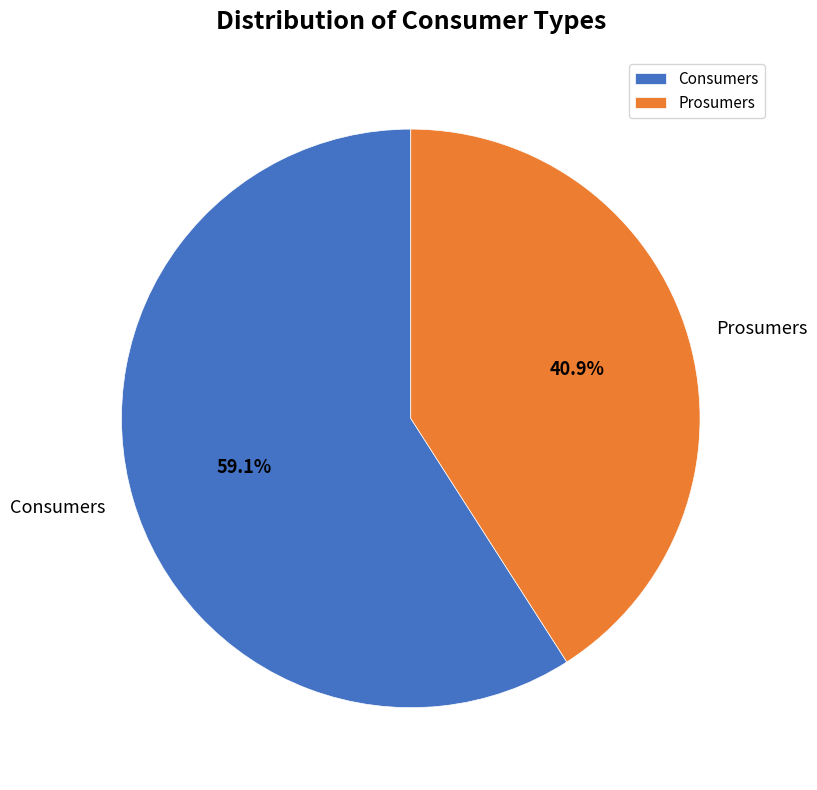

What is the ratio of the value at Prosumers to the value at Consumers?

0.7